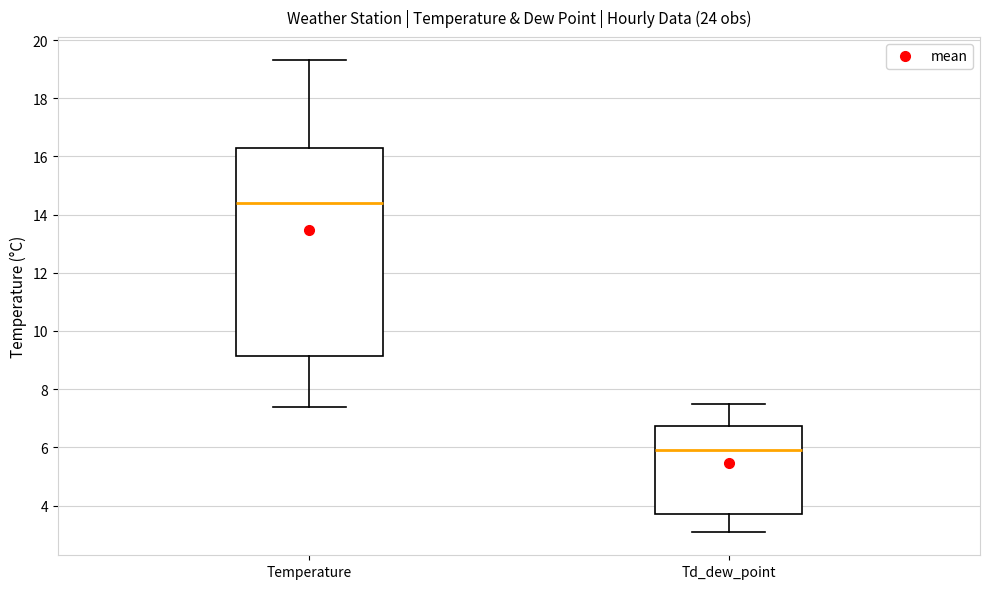

Reading left to right, transcribe this box plot: for each box, give where its median line is, the range the box spans, and where its two whiskers end, as read against the y-axis. The values are not printed on the chart, so give them approximately, as read against the axis.

Temperature: median 14.4, box 9.2 to 16.4, whiskers 7.4 to 19.4
Td_dew_point: median 6.0, box 3.8 to 6.8, whiskers 3.2 to 7.6